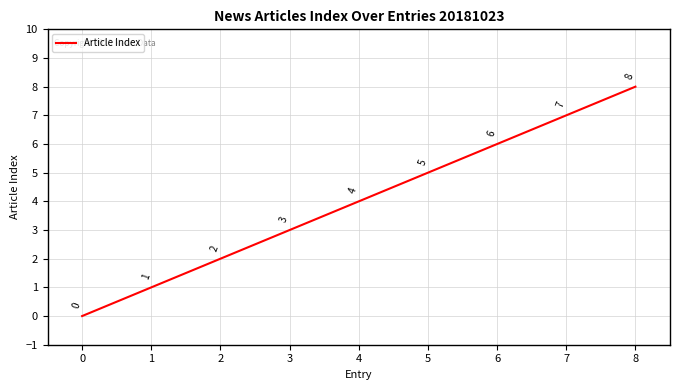

Rank the categories by value from highest to lowest.

8, 7, 6, 5, 4, 3, 2, 1, 0